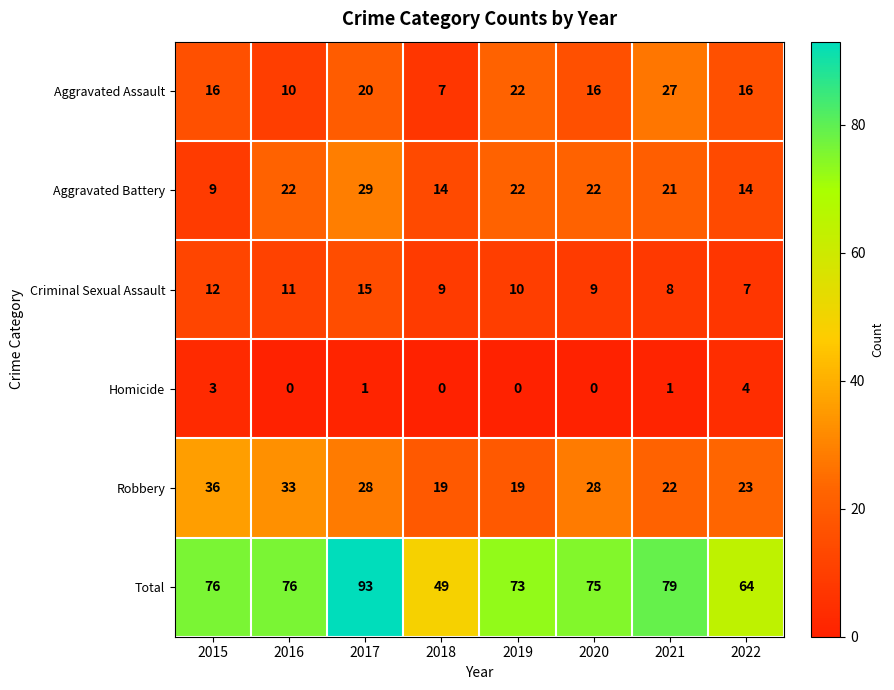

What is the maximum value for Homicide?

4